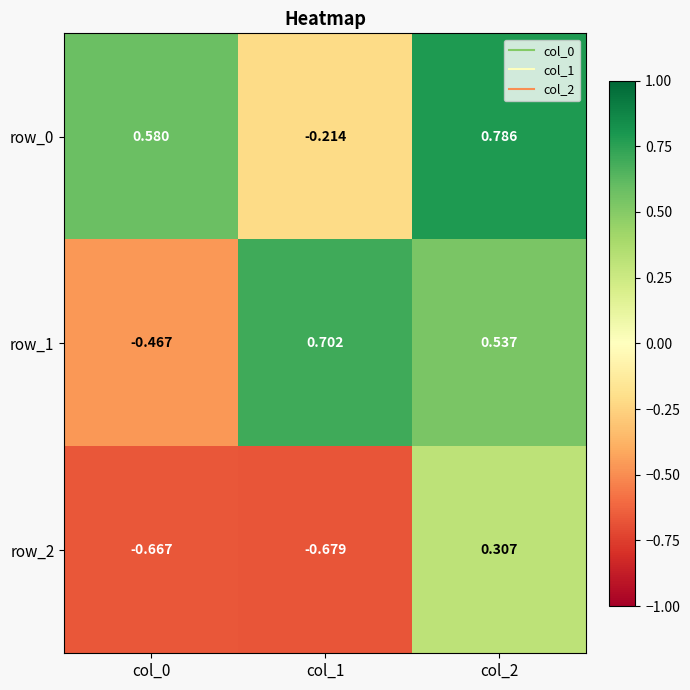

Is the value of row_2 at col_2 greater than the value of row_1 at col_1?

No